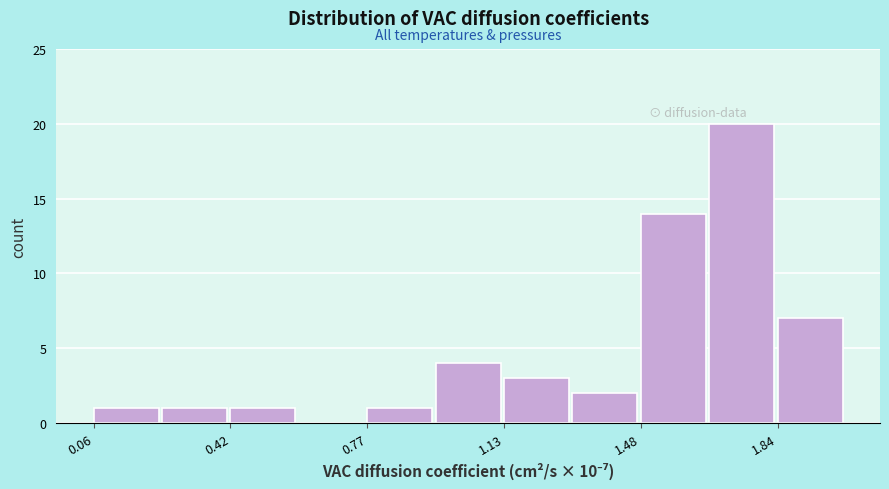

Read against the x-axis, roughly where is the centre of the tallest bar?

1.75